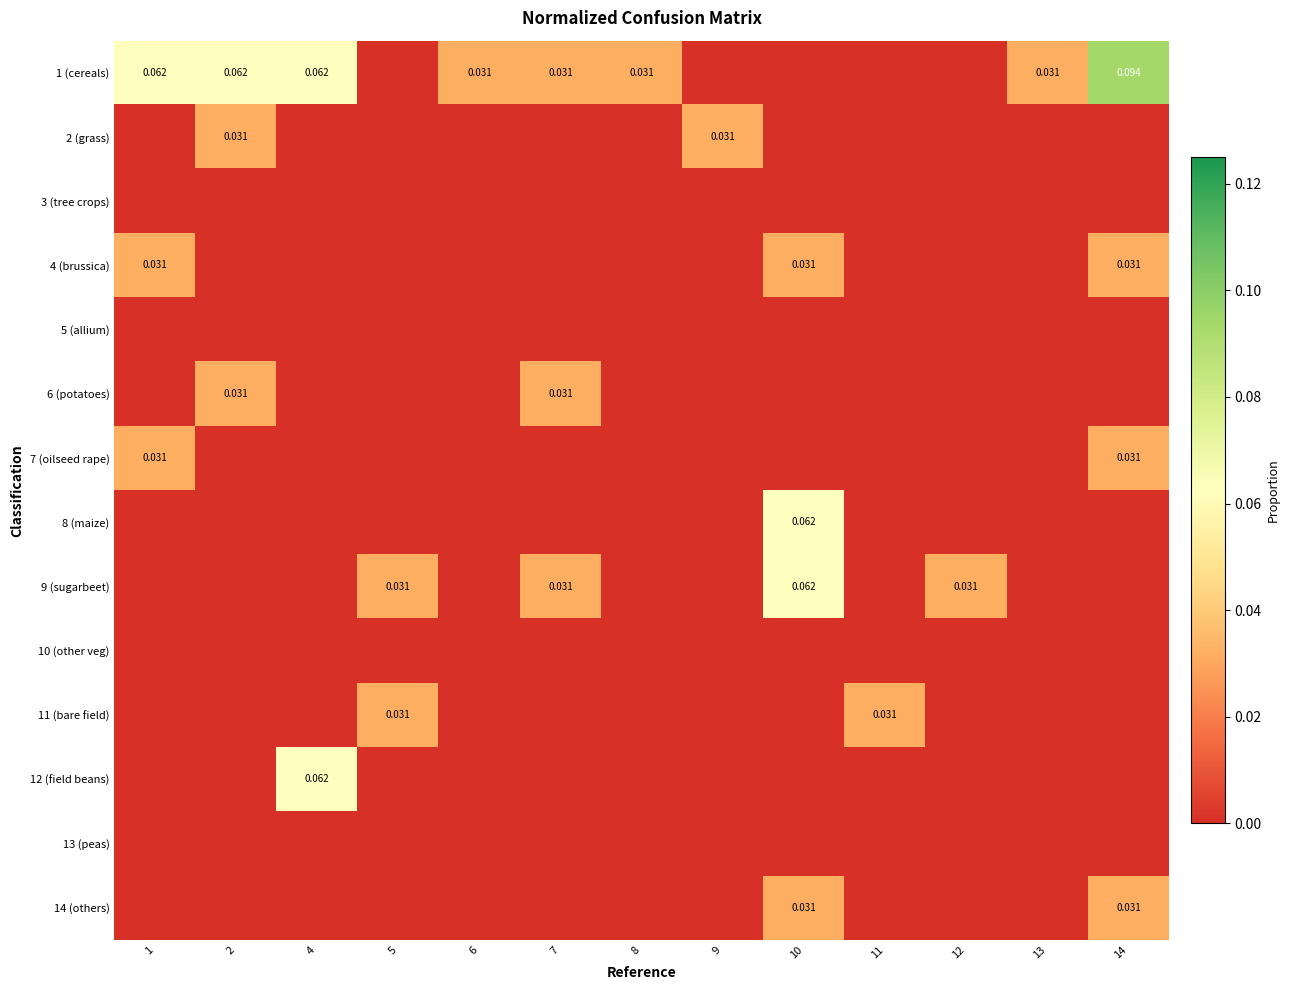

How many positive values does the 6 (potatoes) series have?

2